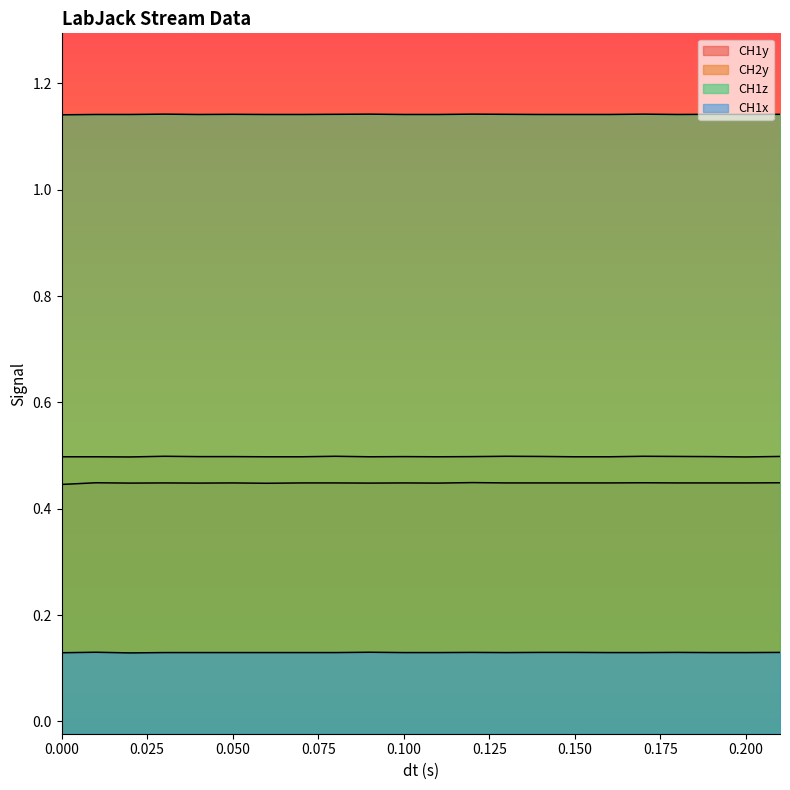

At which category is the sum across all series the highest?

0.12